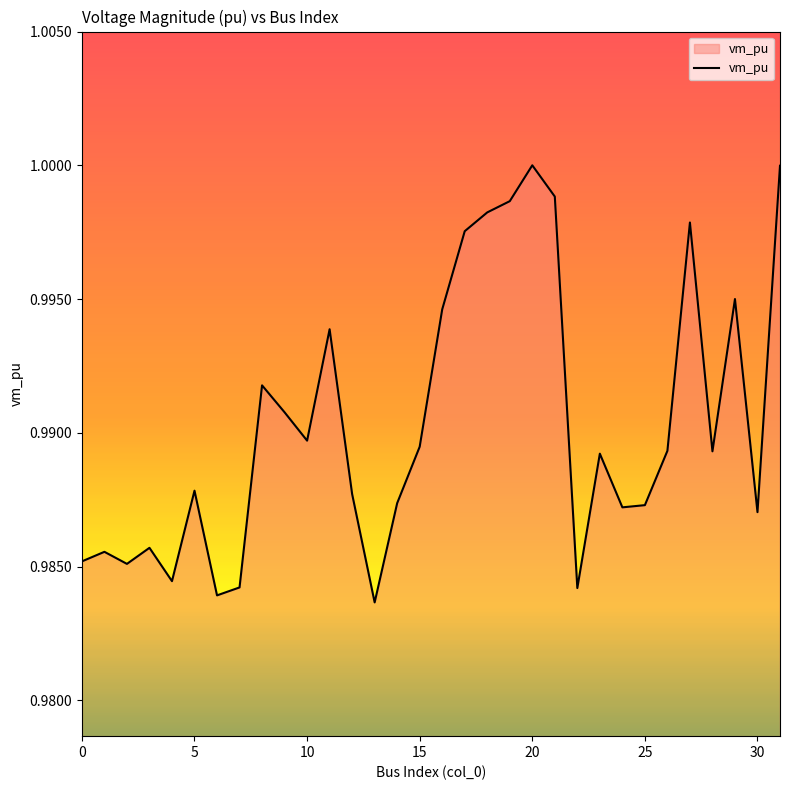

Is it true that the value at 30 is 1.3?

False